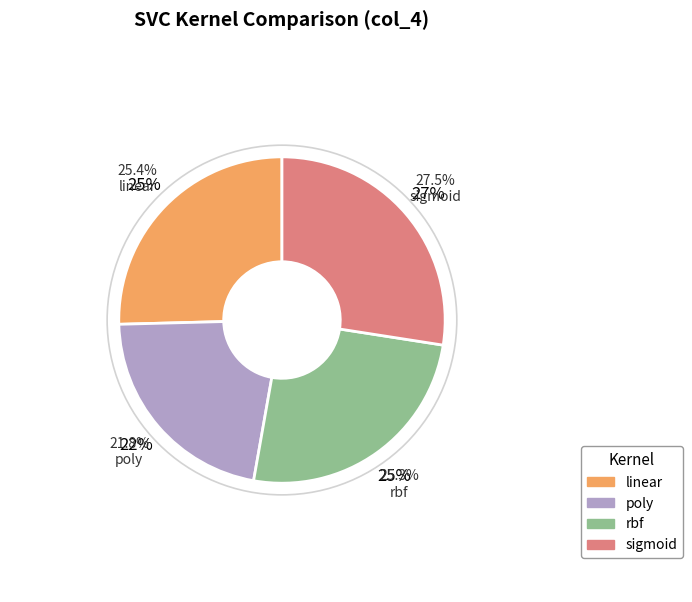

Which category has the smallest portion of the pie?

poly